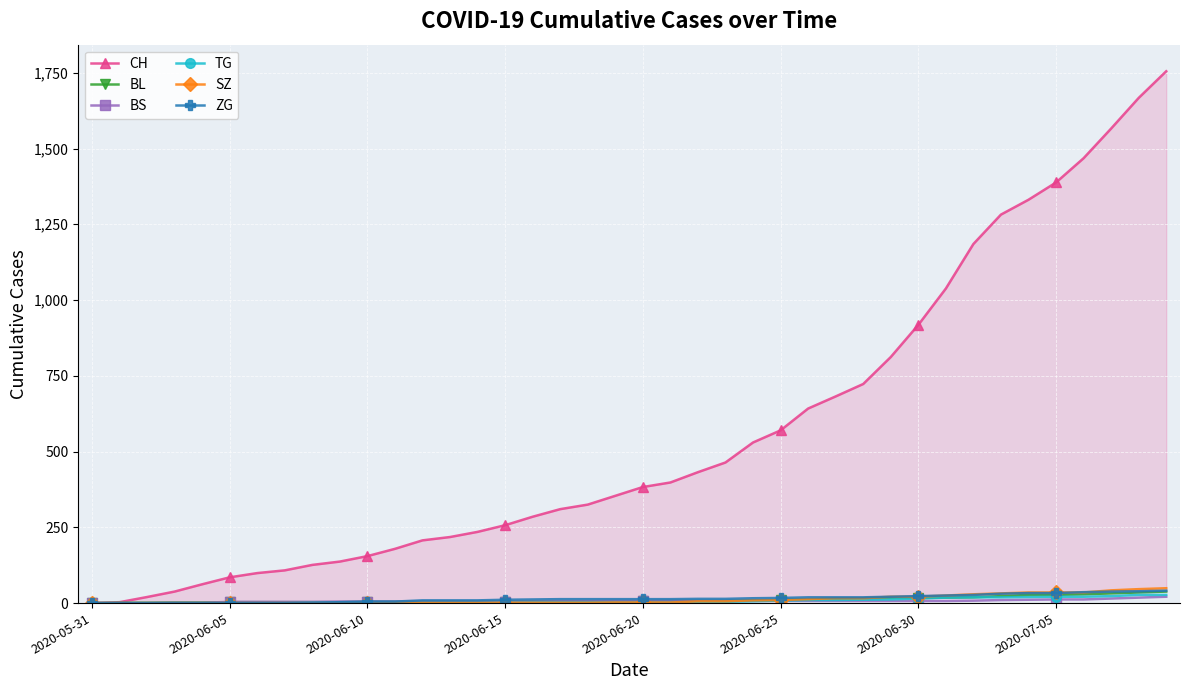

List the series in order of their peak value, lowest first.

BS, TG, BL, ZG, SZ, CH